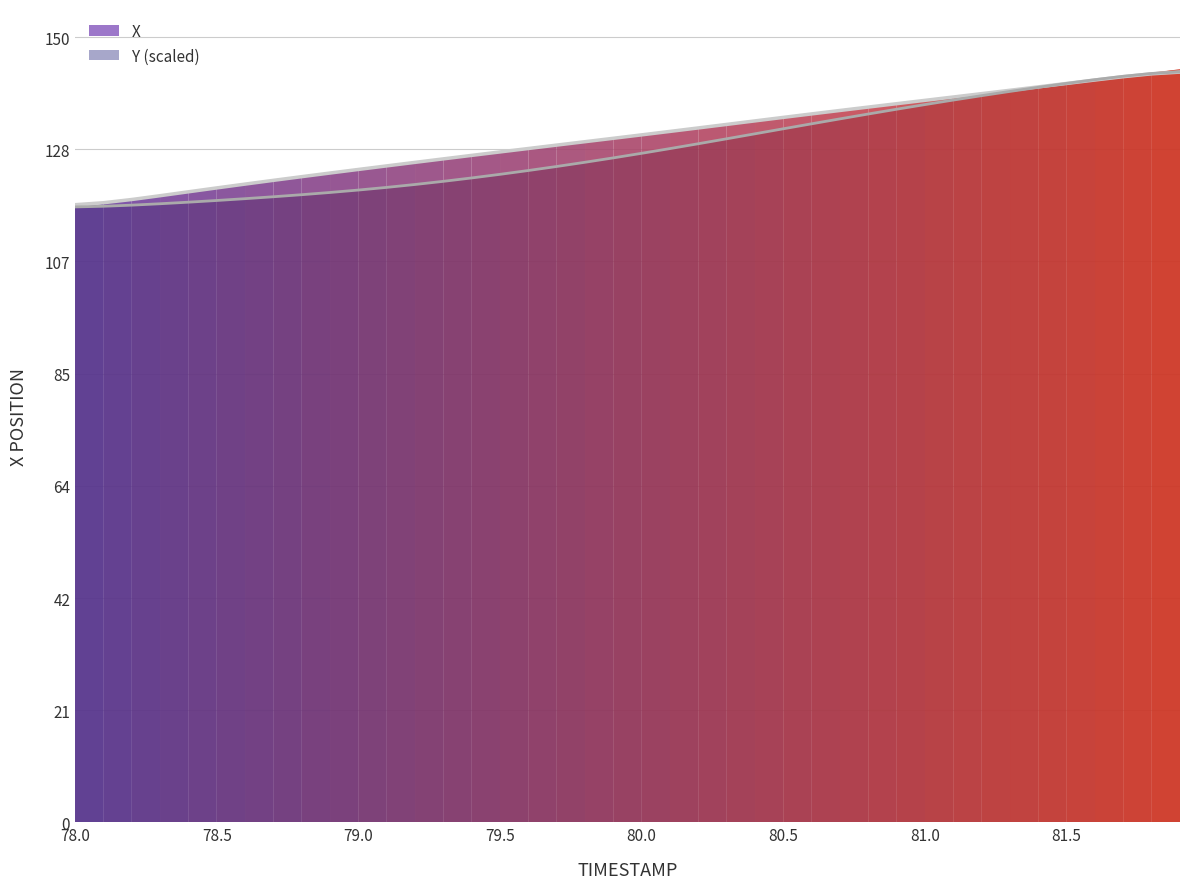

What is the minimum value shown in the chart?

117.6